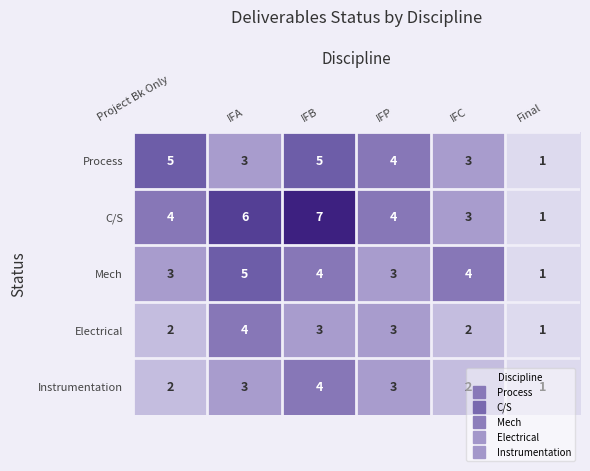

What is the spread (max minus min) of values at IFB?

4